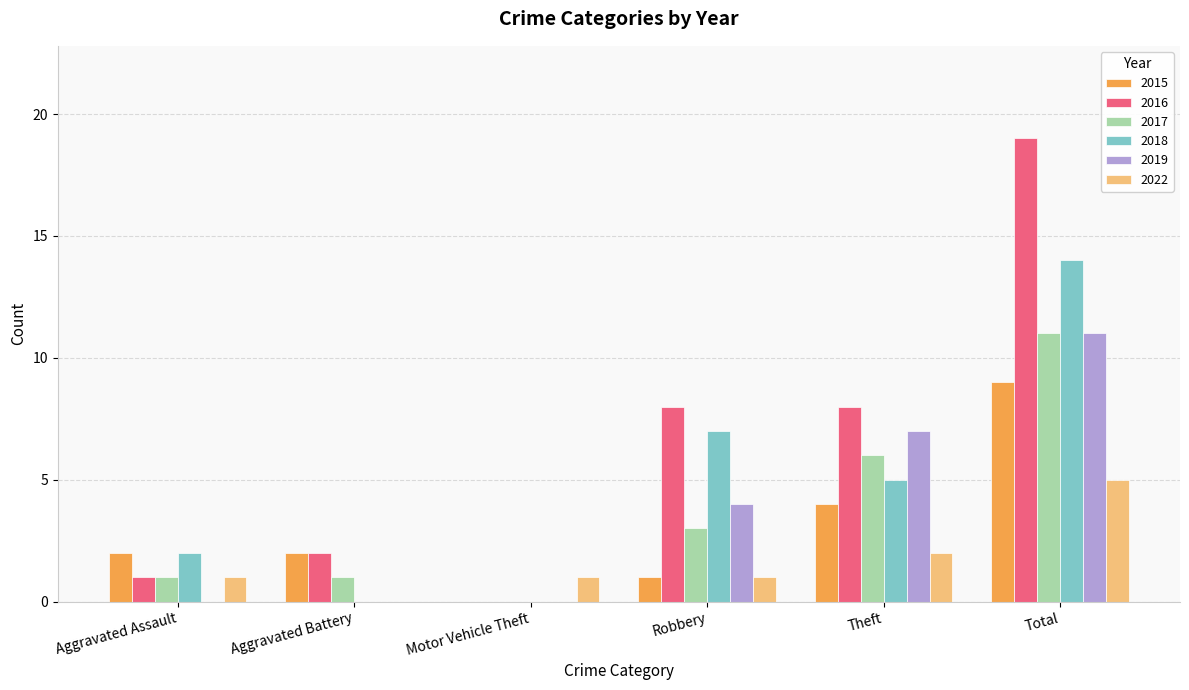

Which series changed the most between Aggravated Battery and Robbery?

2018